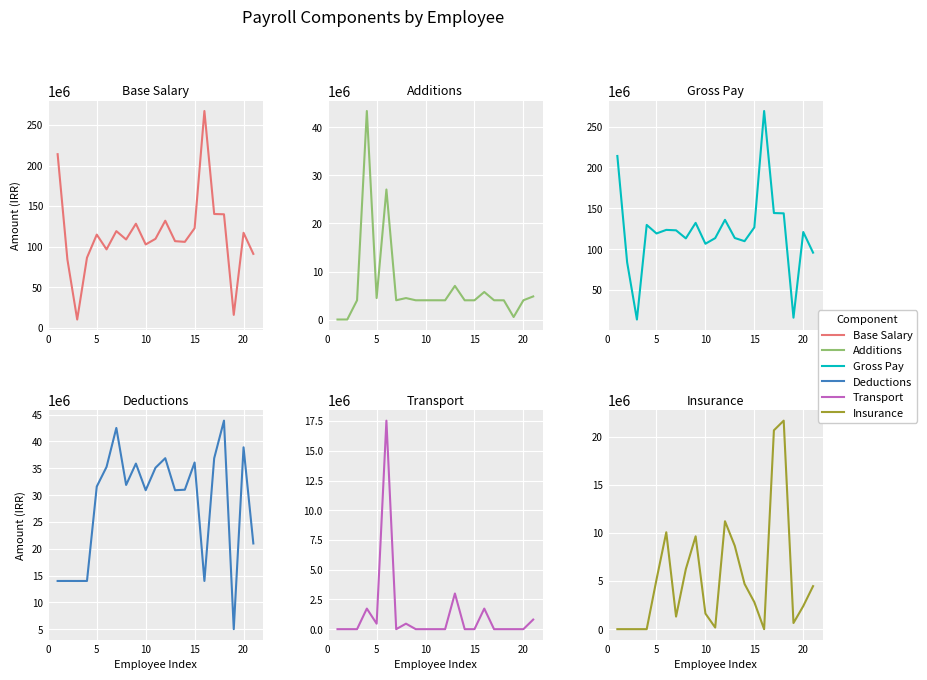

Reading right to left, extract all data points from this chart.

col_1 (base salary): 90999750	117003806	15727438	139843556	140213556	267270000	122686752	105813806	106683806	131906752	109543556	102633806	128203556	108767002	119074604	96543556	114773806	86280000	9996652	84000000	214000000
col_2 (additions): 4809925	4011480	521474	4004522	4010503	5737482	4004445	4004113	7002663	4004408	4009363	4009718	4005782	4467696	4009724	27078587	4472668	43425194	4003348	3770	655
col_8 (gross): 95809675	121015286	16248912	143848078	144224059	269003900	126691197	109817919	113686469	135911160	113552919	106643524	132209338	113234698	123084328	123622143	119246474	129705194	14000000	84003751	214000655
col_9 (deductions): 20993544	38917876	5019766	43885193	36877433	14004134	36082616	31010165	30916261	36887727	35102138	30913850	35882927	31900150	42524439	35264056	31602080	14005199	14000000	14003770	14000655
col_3 (transport): 806500	0	0	0	0	1730500	0	0	2999000	0	0	0	0	462000	0	17534417	462000	1730500	0	0	0
col_10 (insurance): 4471590	2400442	638716	21678641	20673671	0	2804950	4703260	8665714	11219802	166537	1625180	9653456	6246858	1308766	10073843	5151189	0	0	0	0